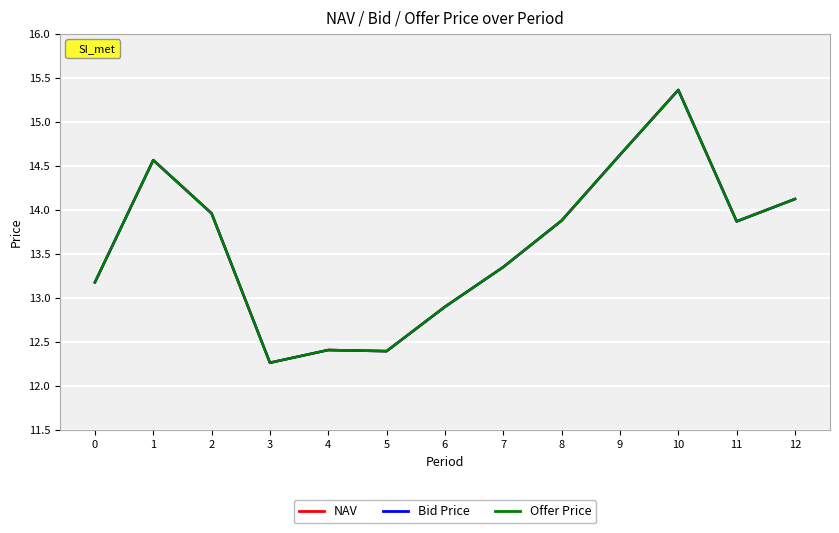

Where is Offer Price nearest to the value 13?

6